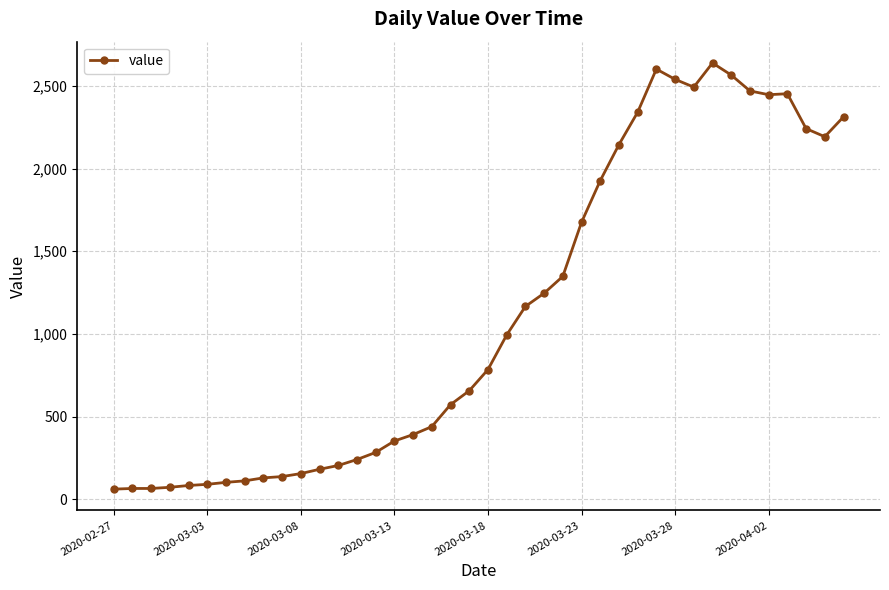

What is the value of the 12th point from the left?

181